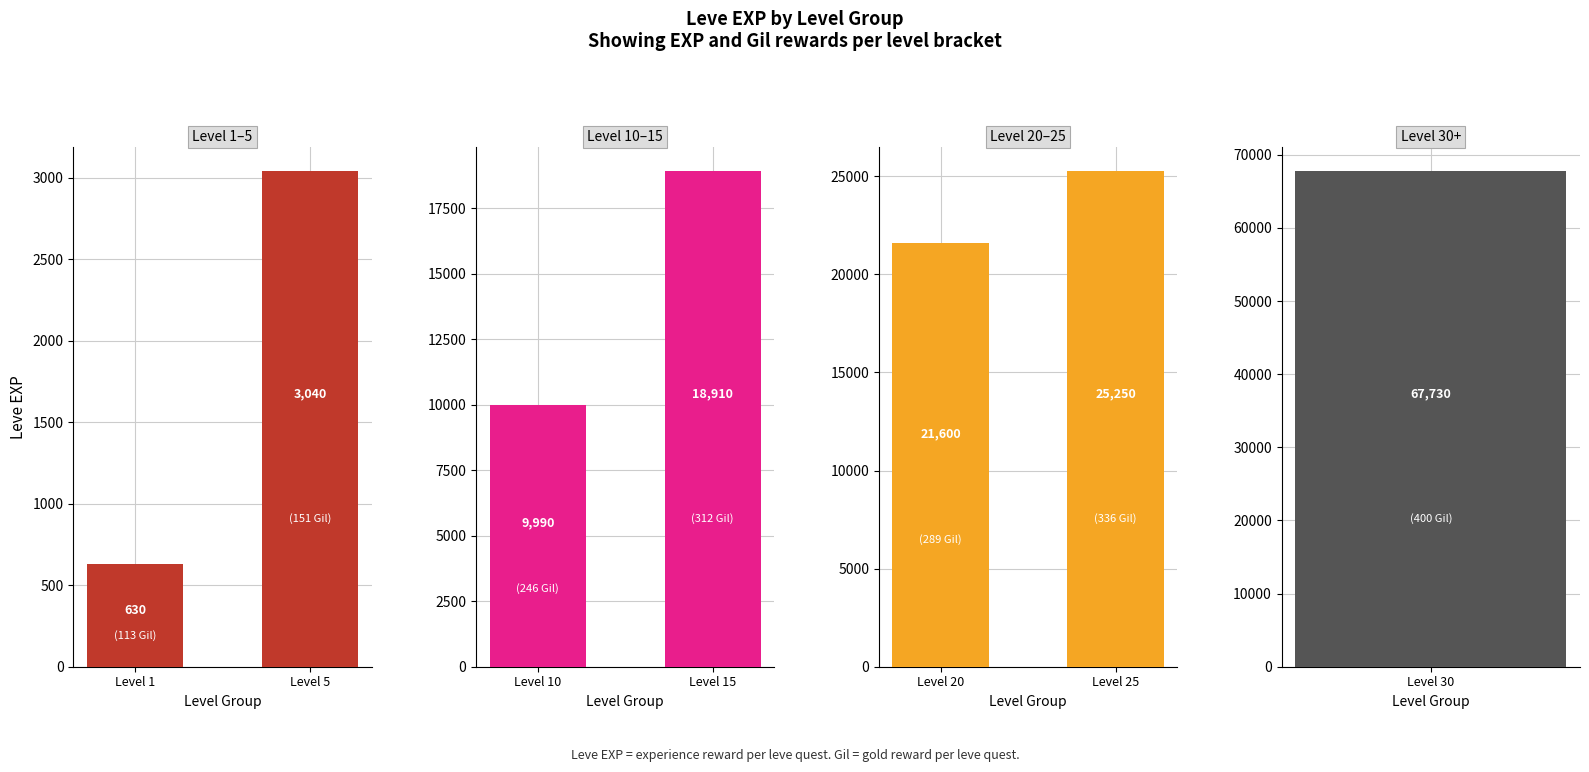

Is it true that Level 1–5 equals 3040 at Level 5?

True